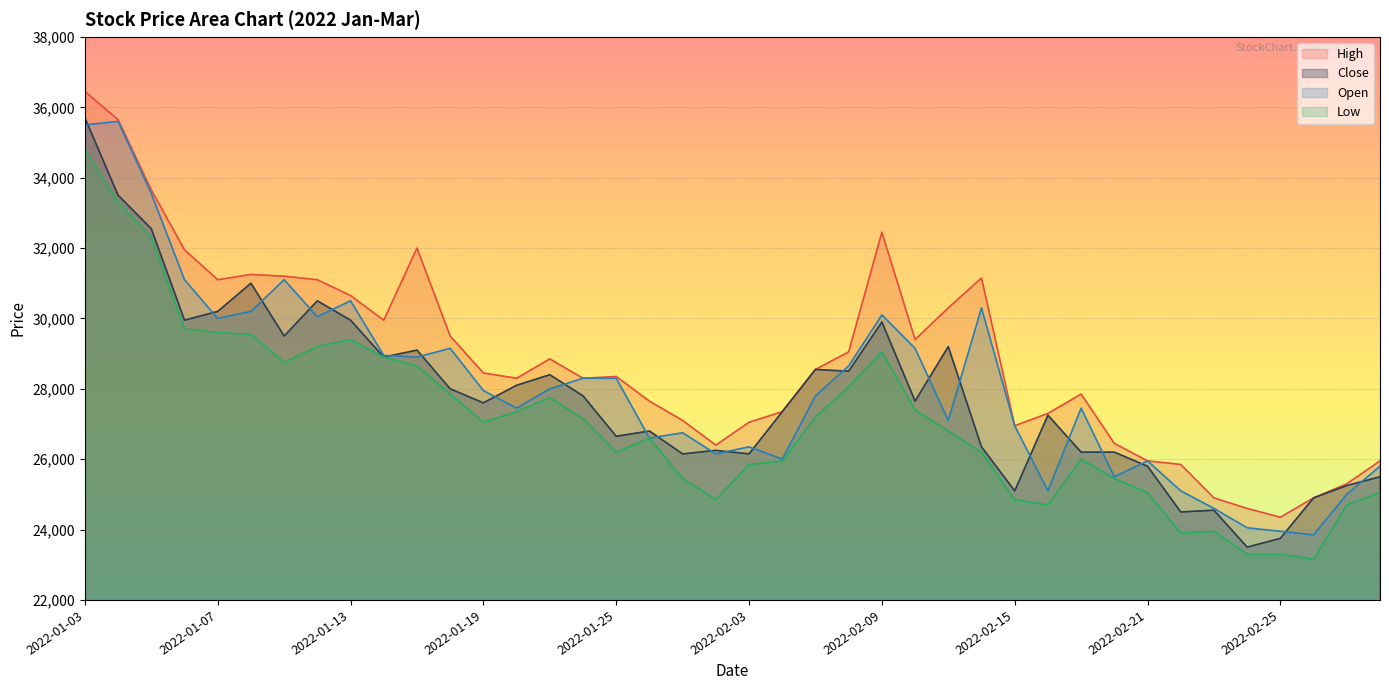

Which series has the largest total across all categories?

High